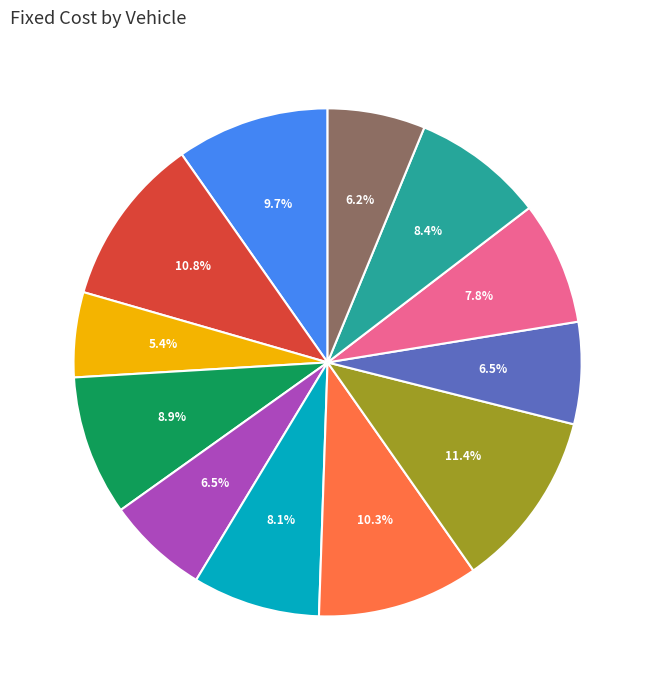

Is there any slice that represents more than half of the pie?

No